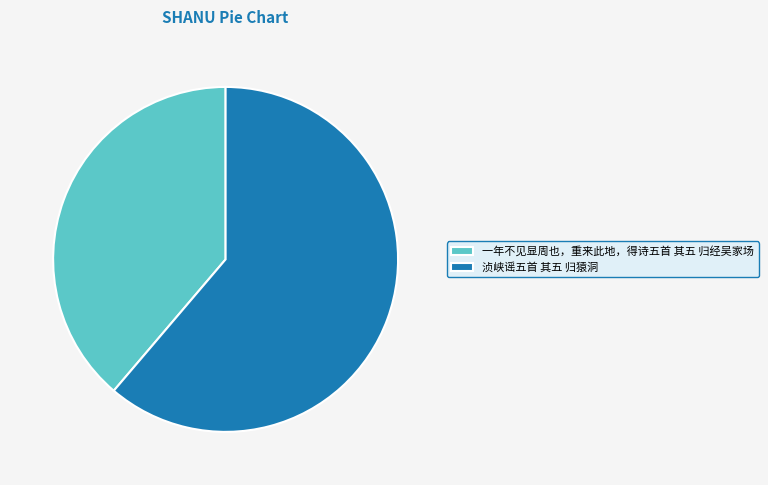

The 一年不见显周也，重来此地，得诗五首 其五 归经吴家场 slice represents 49% of the pie. True or false?

False